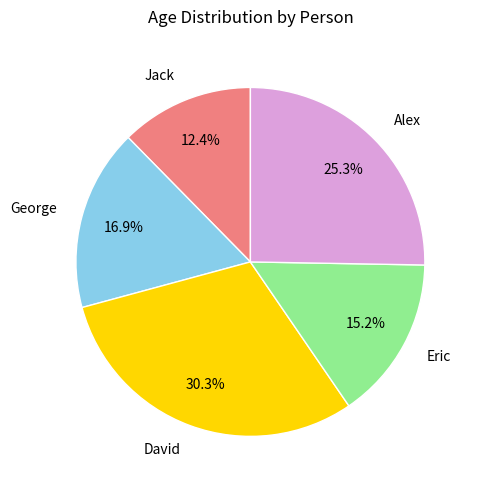

What is the ratio of the value at Jack to the value at Eric?

0.8